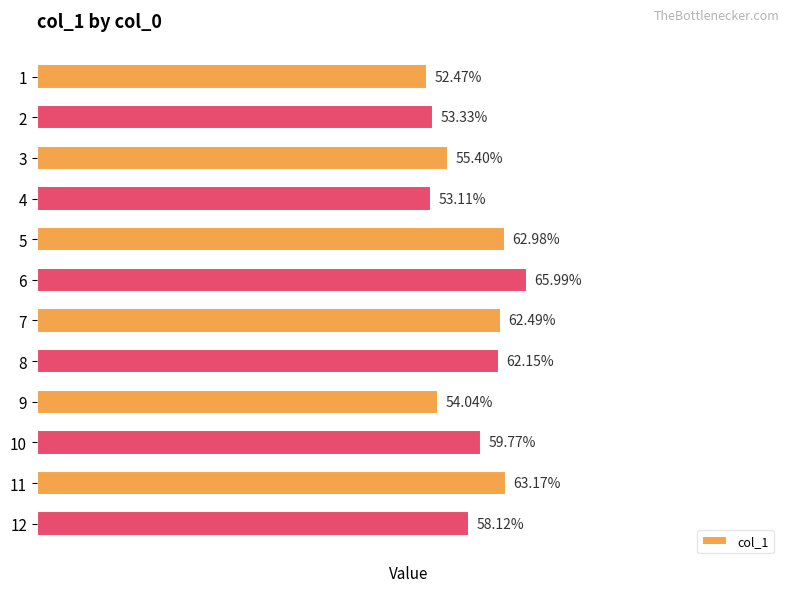

List the labels in order of value, largest first.

6, 11, 5, 7, 8, 10, 12, 3, 9, 2, 4, 1